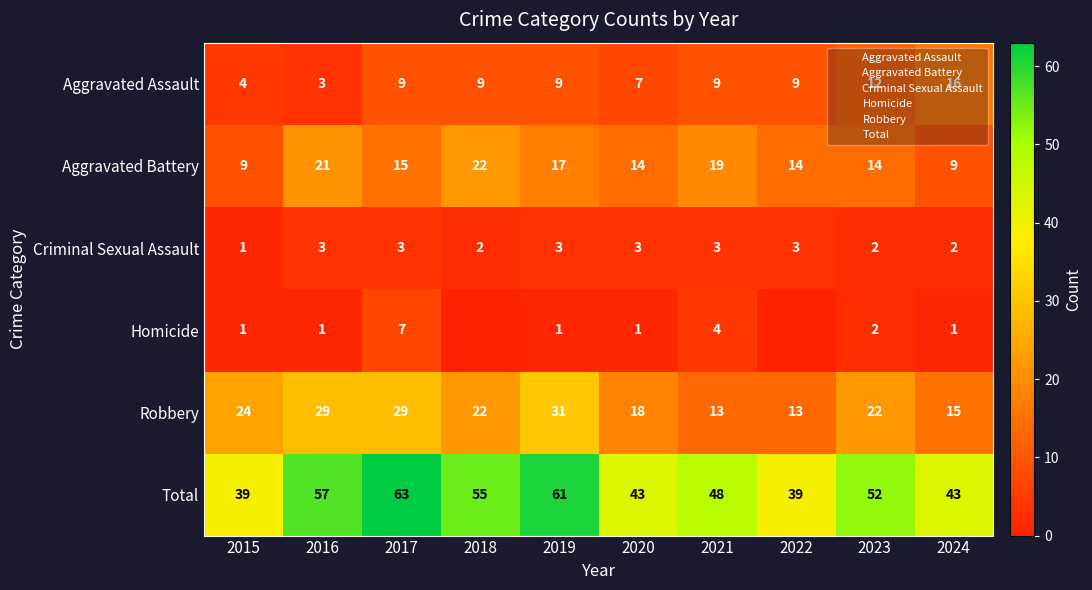

The Robbery series shows 30 at 2018. True or false?

False